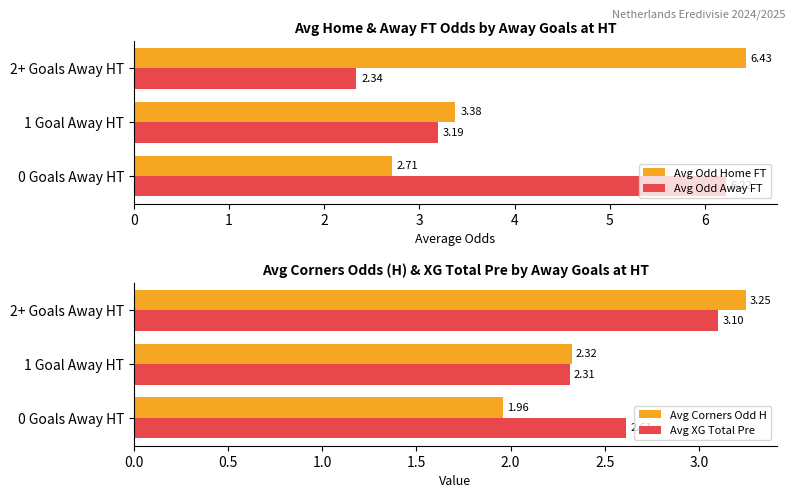

What are all the series names shown in the legend?

Avg Odd Home FT, Avg Odd Away FT, Avg Corners Odd H, Avg XG Total Pre